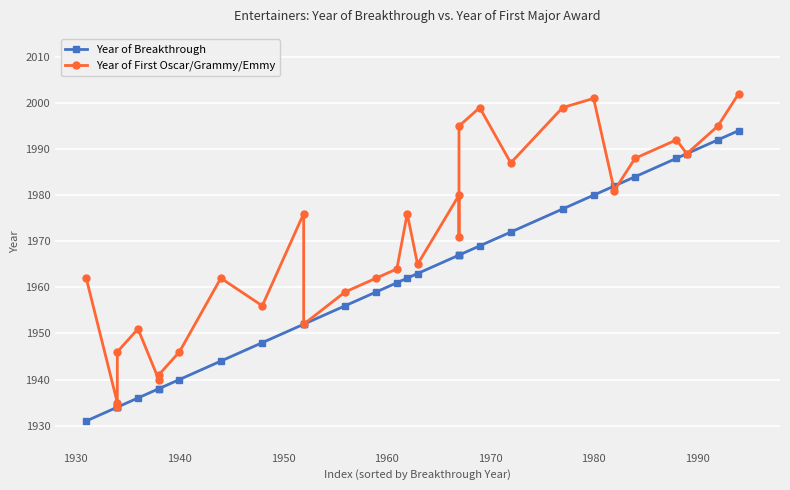

How many times do Year of Breakthrough and Year of First Oscar/Grammy/Emmy cross each other?

2